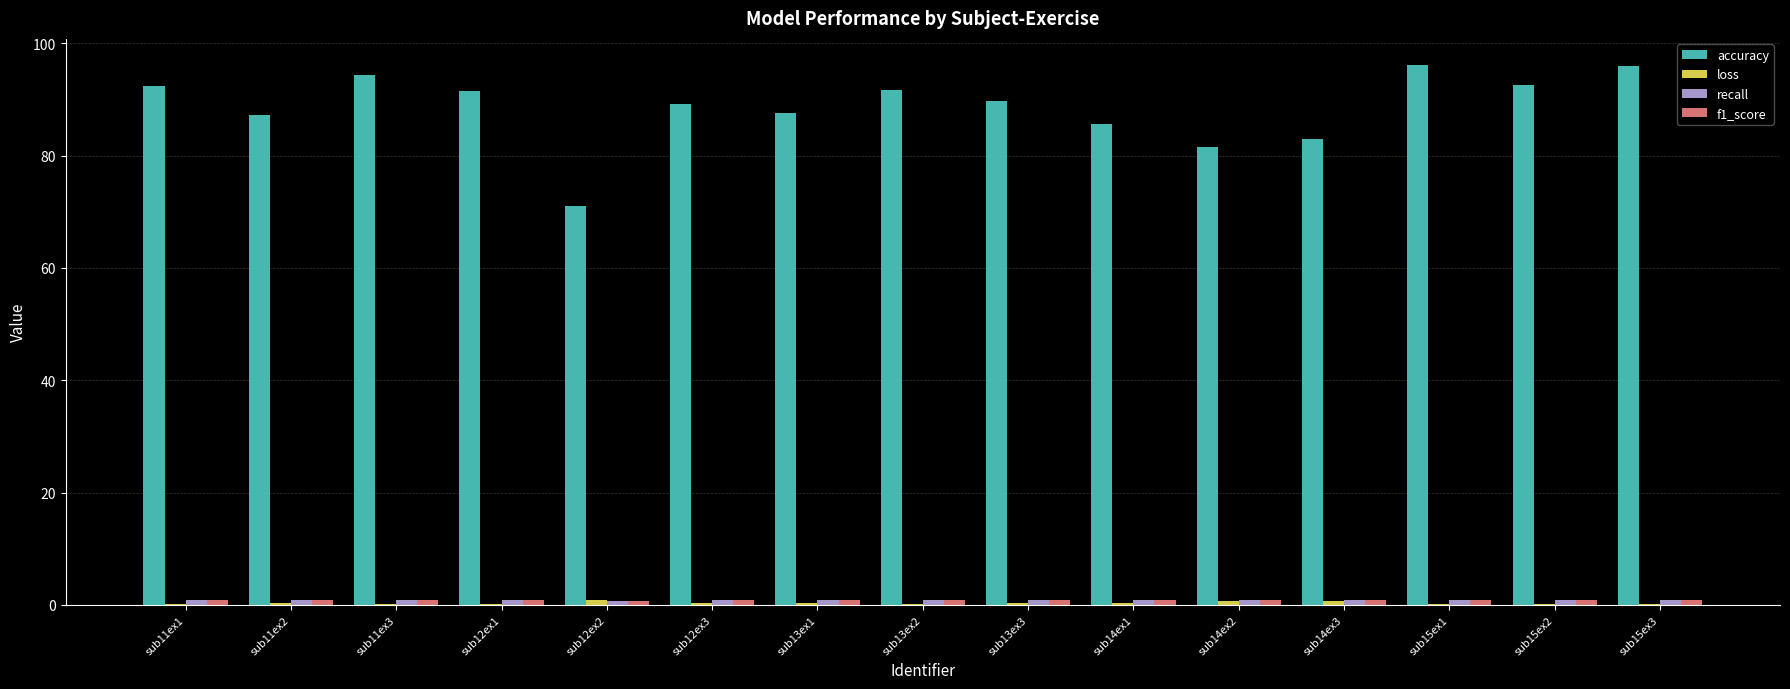

What is the maximum value shown in the chart?

96.1